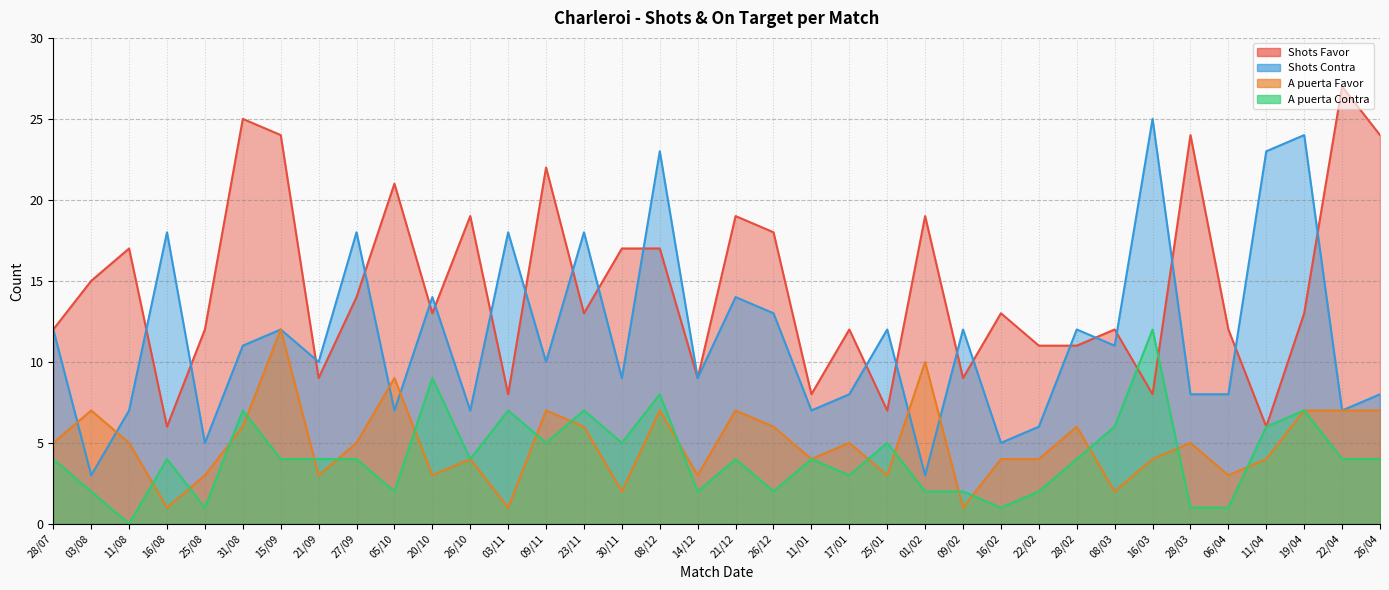

Where do A puerta Favor and Shots Contra first cross each other?

28/07 and 03/08